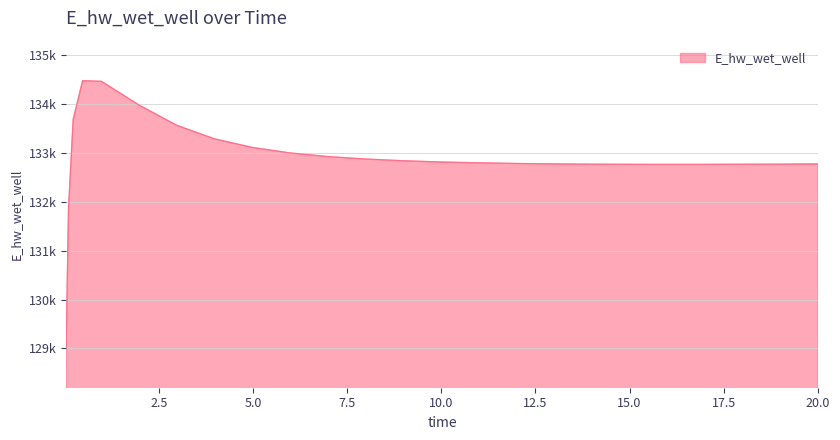

Does the chart display data point markers on the line(s)?

No